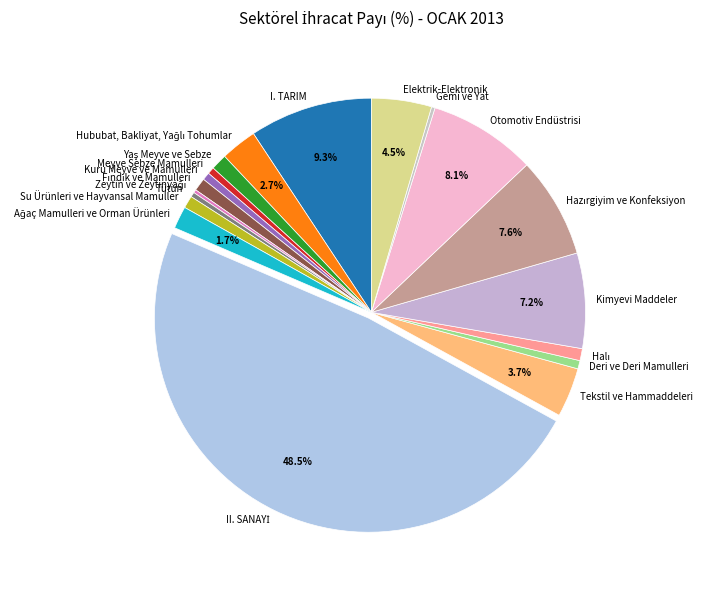

Is Su Ürünleri ve Hayvansal Mamuller the majority of the pie?

No